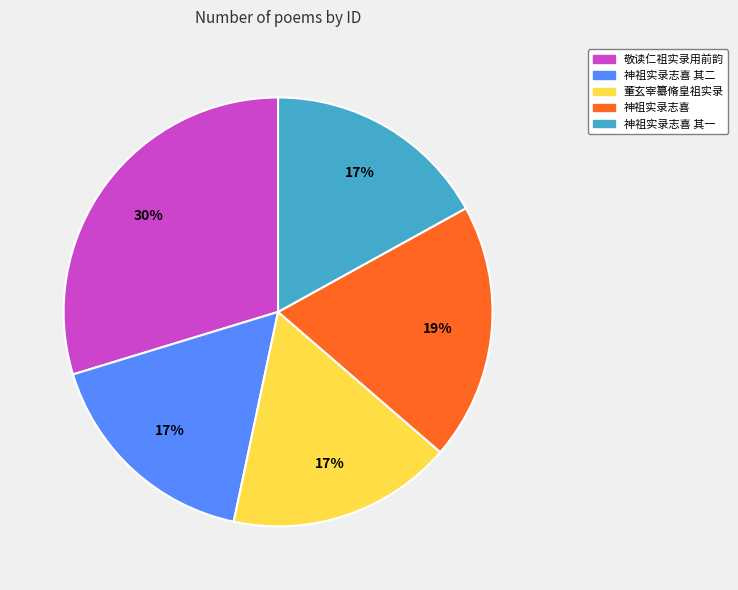

Combined, do 董玄宰纂脩皇祖实录 and 敬读仁祖实录用前韵 account for over 50%?

No